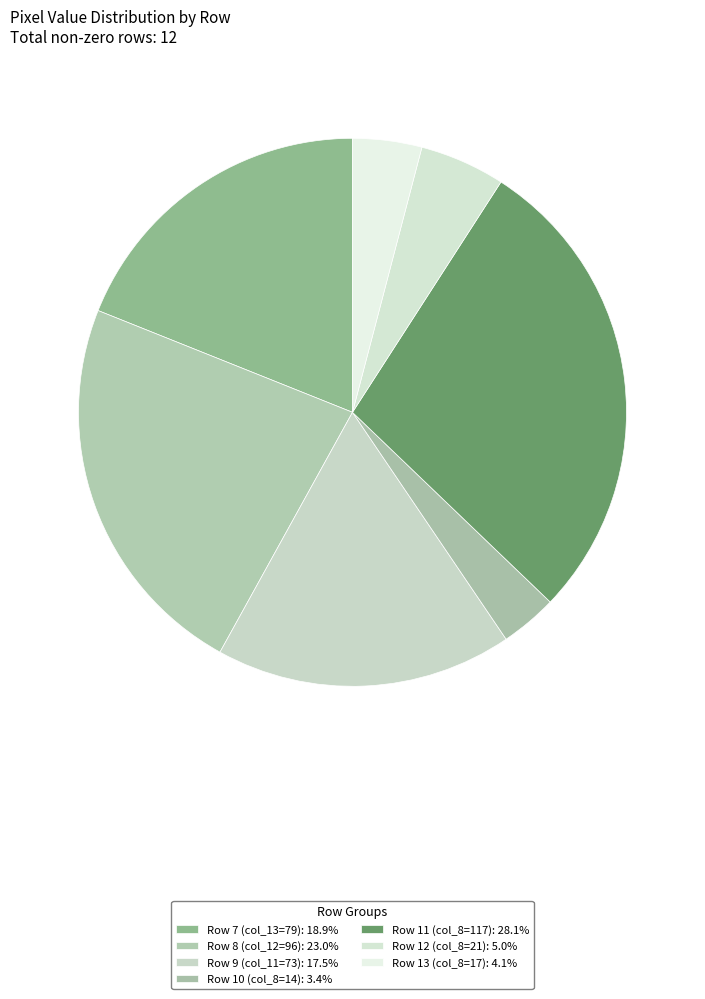

How many segments does this pie chart have?

7